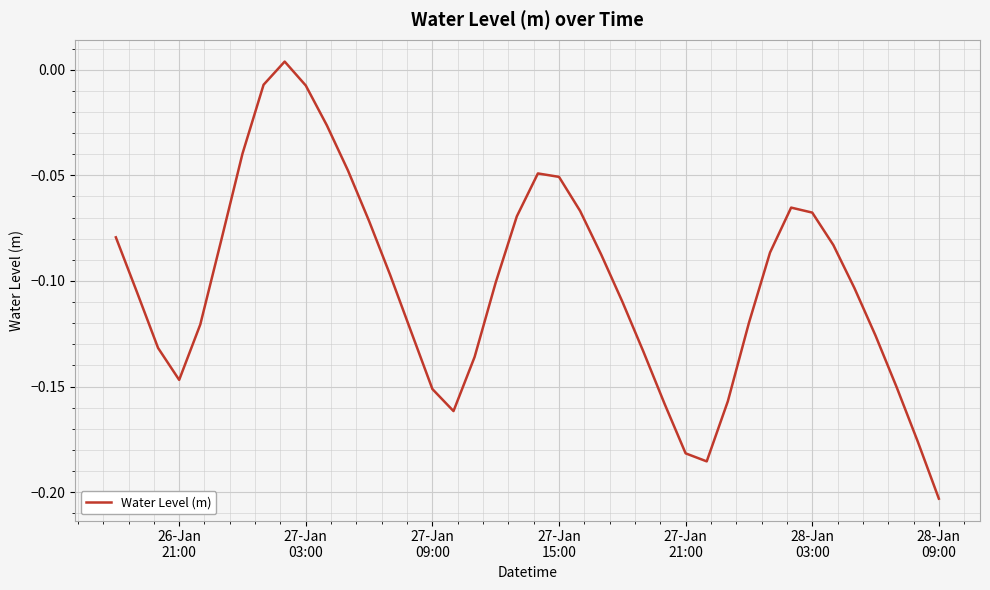

How many interior local peaks (higher than both neighbors) does the data have?

3